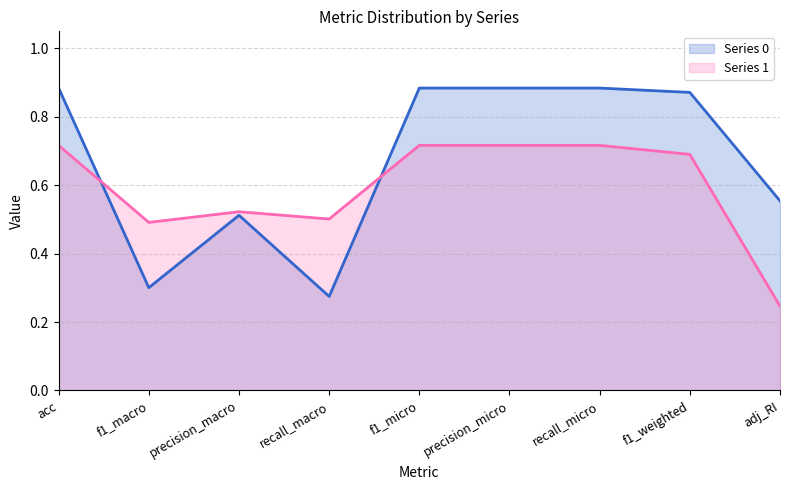

True or false: Series 1 line and Series 0 line cross at least once.

True